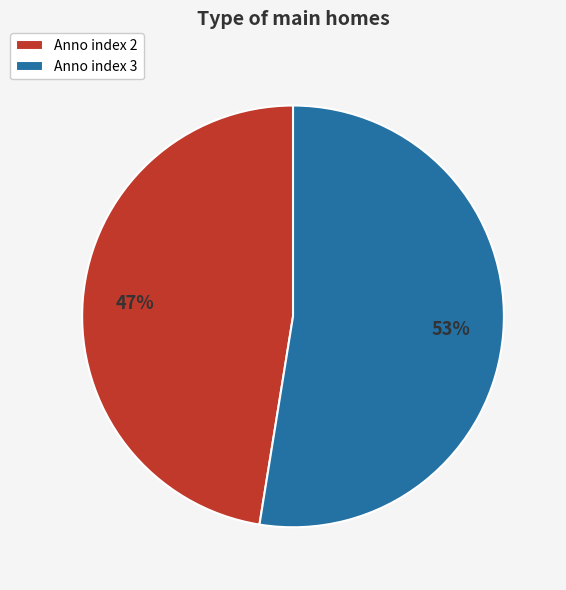

How many segments does this pie chart have?

2